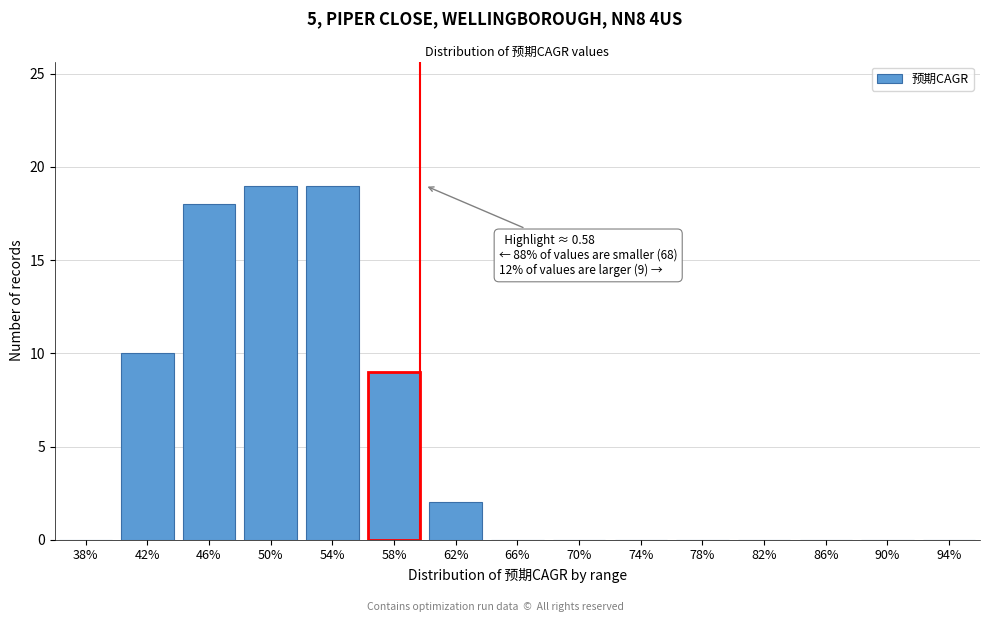

Reading left to right, transcribe all the data shown in this chart.

38%=0	42%=10	46%=18	50%=19	54%=19	58%=9	62%=2	66%=0	70%=0	74%=0	78%=0	82%=0	86%=0	90%=0	94%=0